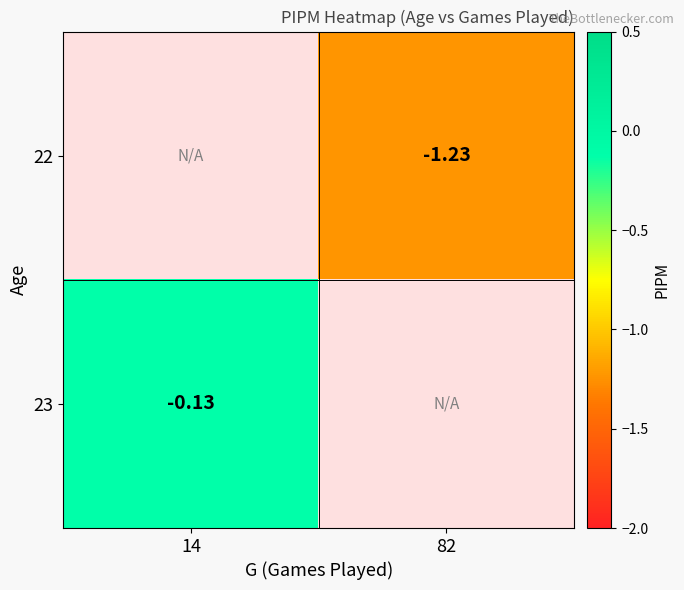

The 23 series shows -0.1 at 14. True or false?

True